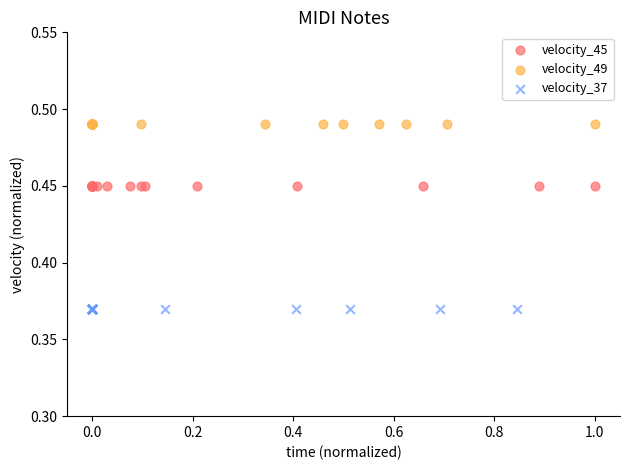

Which series contains the lowest Y value?

velocity_37